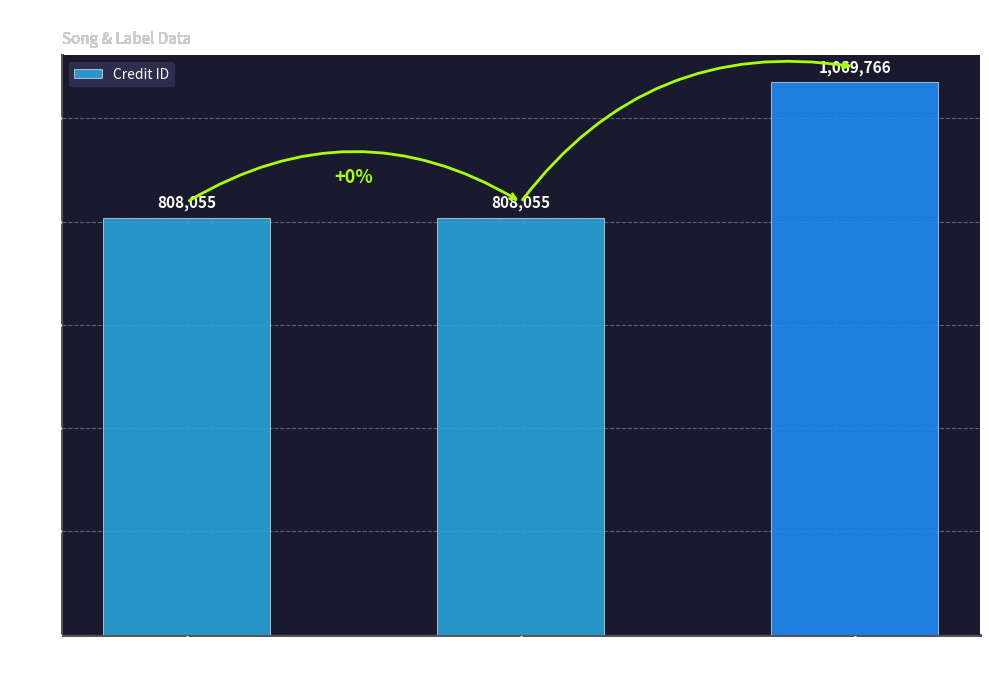

What is the label of the 3rd bar from the right?

107151
Abi Wallenstein